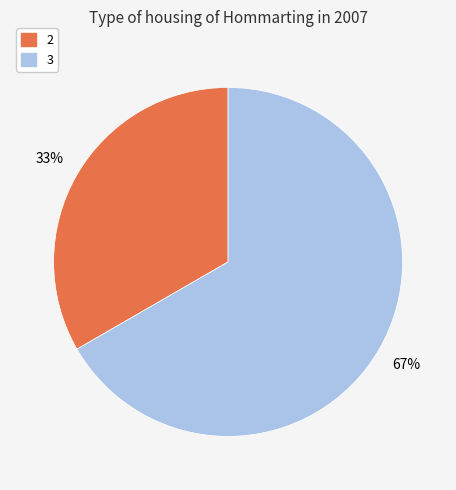

To the nearest percent, what is the average slice percentage?

50%